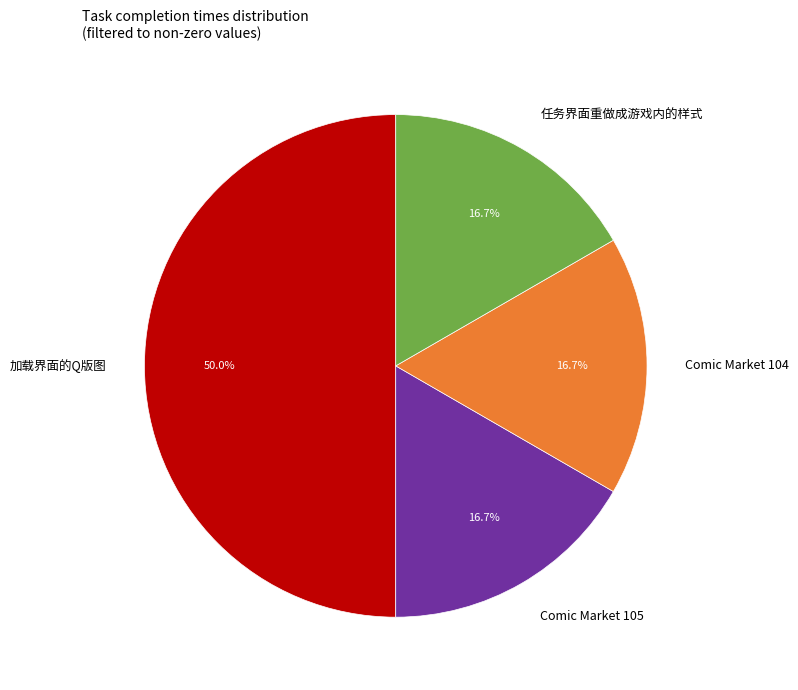

What is the ratio of the value at 加载界面的Q版图 to the value at Comic Market 104?

3.0